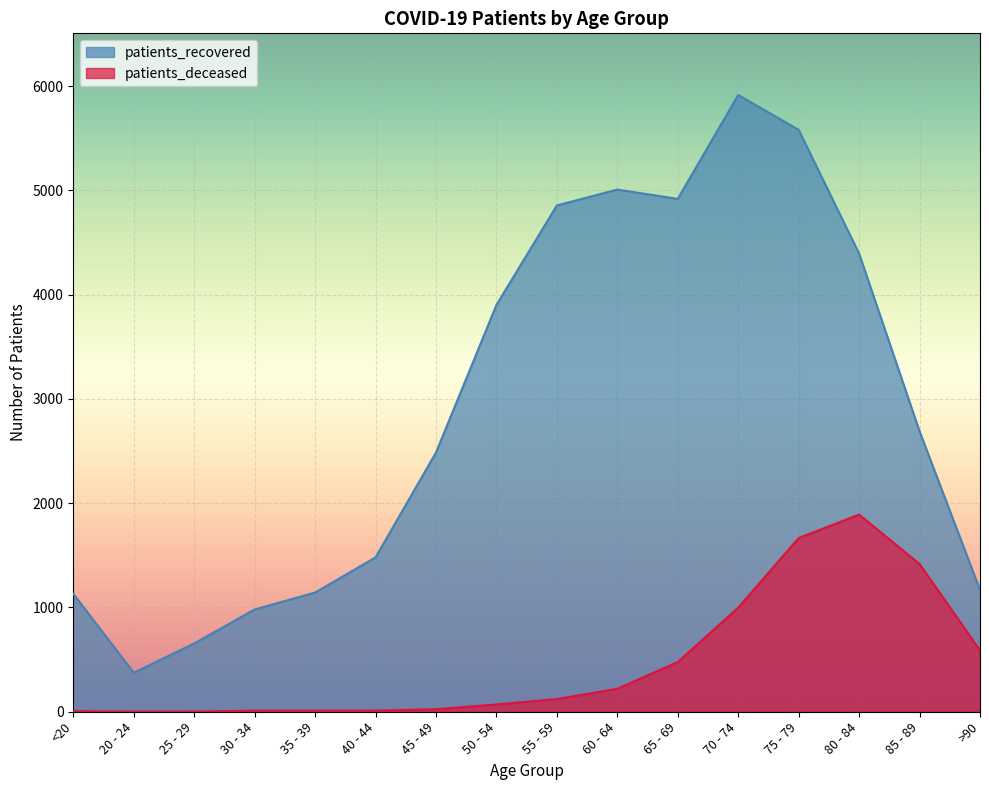

Reading right to left, what are all the values shown in this chart?

patients_recovered: 1168	2690	4394	5581	5915	4919	5008	4856	3901	2486	1480	1143	981	655	374	1131
patients_deceased: 589	1417	1891	1666	998	477	220	122	70	24	11	10	10	2	1	6